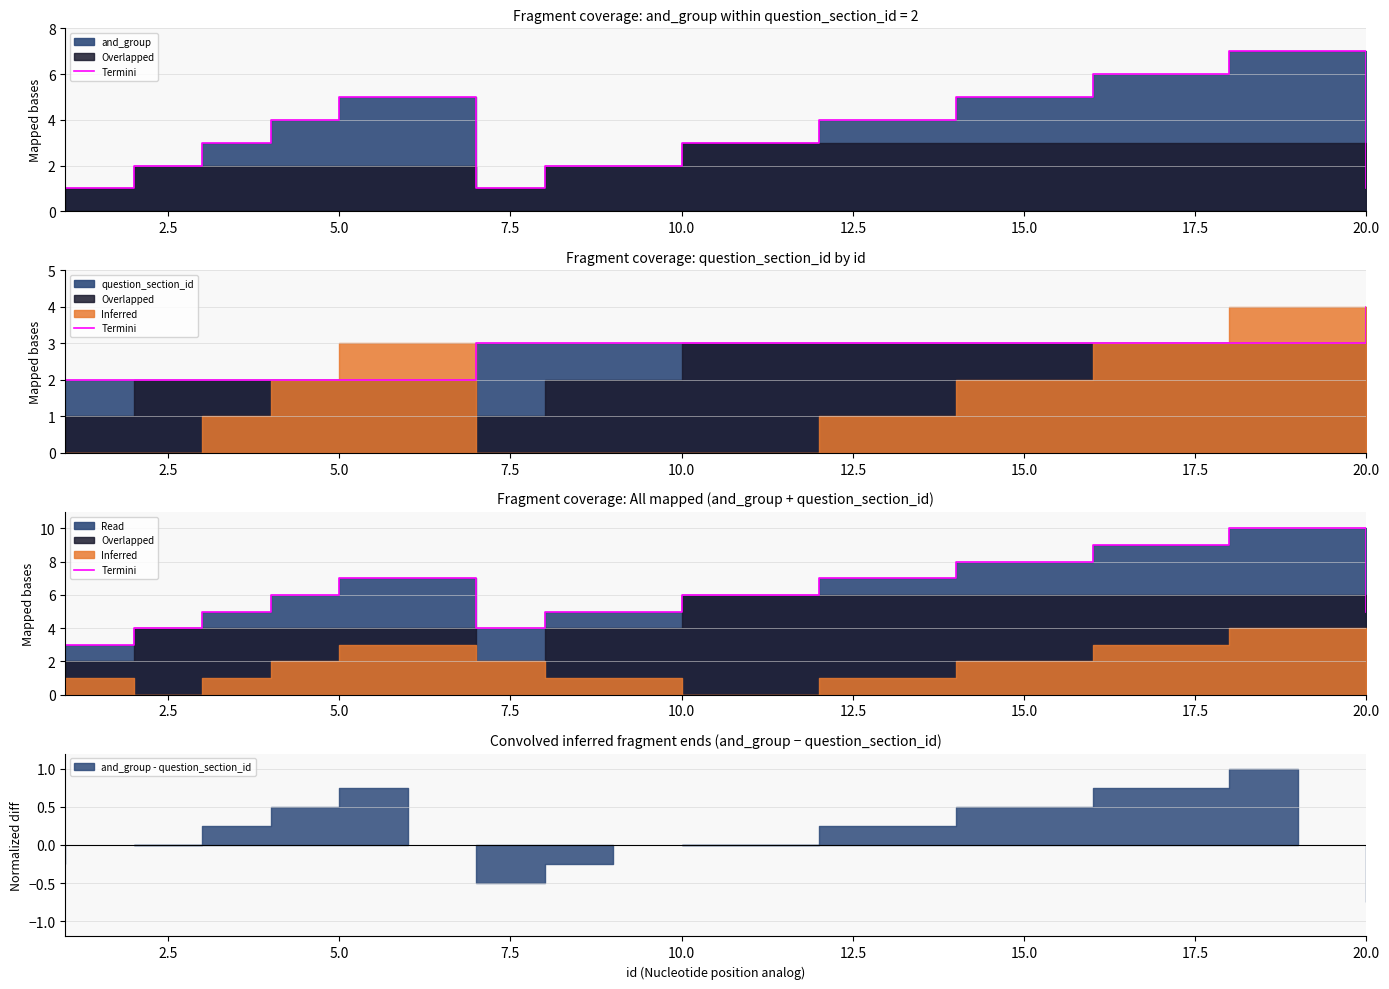

What is the label of the 16th point from the right?

5.0